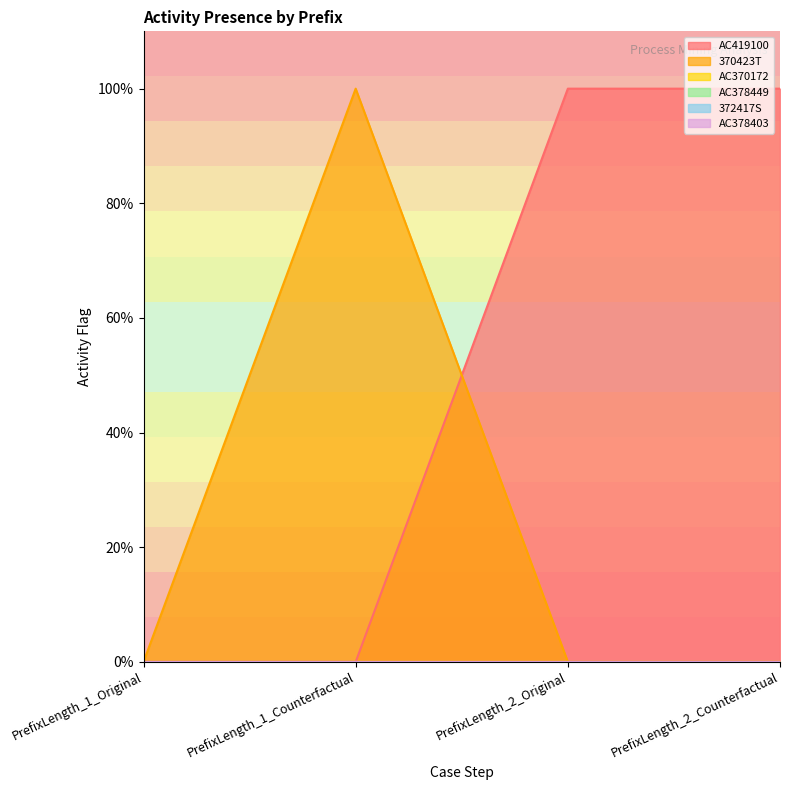

The value of AC378403 at PrefixLength_2_Original is 0. True or false?

True